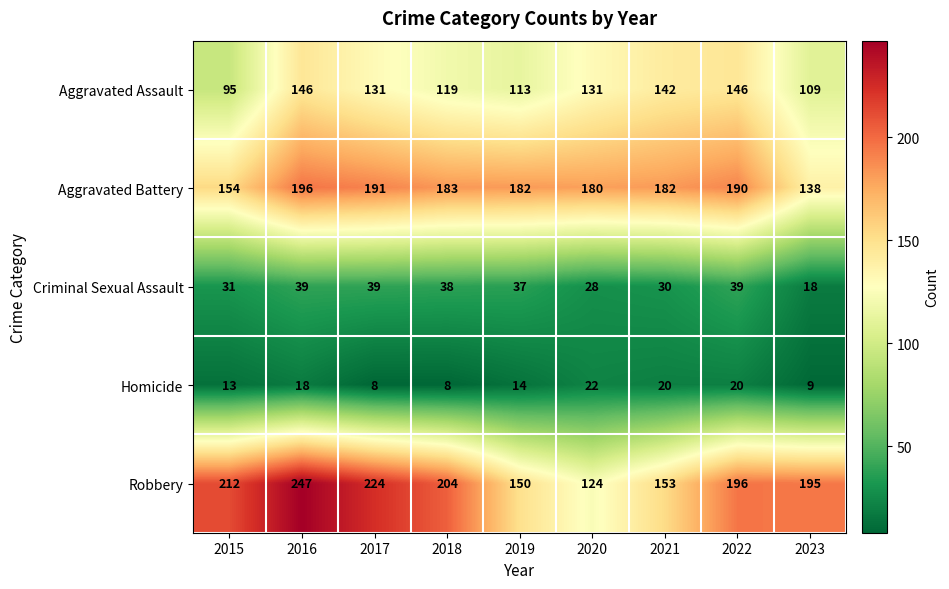

What is the sum of the Aggravated Battery values at 2015 and 2020?

334